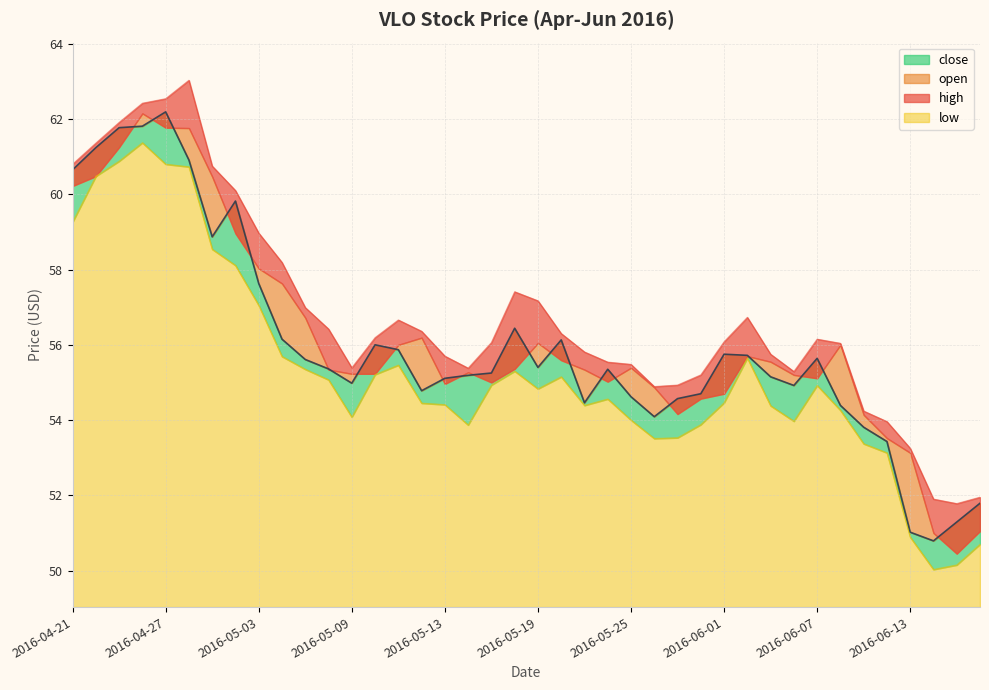

Rank the categories by open value from highest to lowest.

2016-04-28, 2016-04-27, 2016-04-26, 2016-04-25, 2016-04-22, 2016-04-21, 2016-04-29, 2016-05-02, 2016-05-03, 2016-05-04, 2016-05-18, 2016-05-19, 2016-05-05, 2016-06-02, 2016-05-11, 2016-05-06, 2016-05-12, 2016-05-20, 2016-05-10, 2016-06-07, 2016-06-01, 2016-05-17, 2016-06-08, 2016-05-23, 2016-06-03, 2016-05-13, 2016-05-24, 2016-05-25, 2016-05-09, 2016-05-16, 2016-06-06, 2016-05-31, 2016-05-27, 2016-05-26, 2016-06-09, 2016-06-10, 2016-06-13, 2016-06-16, 2016-06-14, 2016-06-15